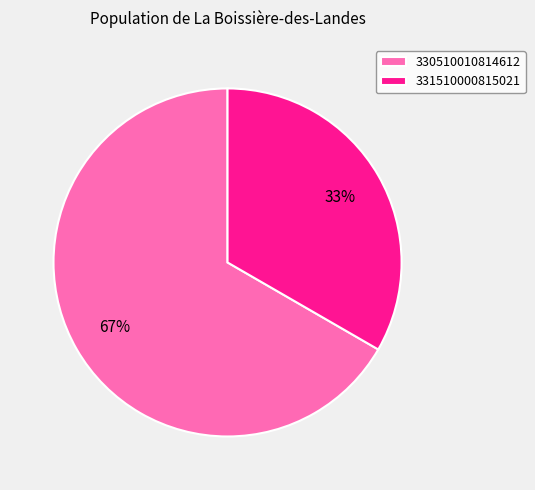

True or false: 330510010814612 accounts for 58% of the total.

False